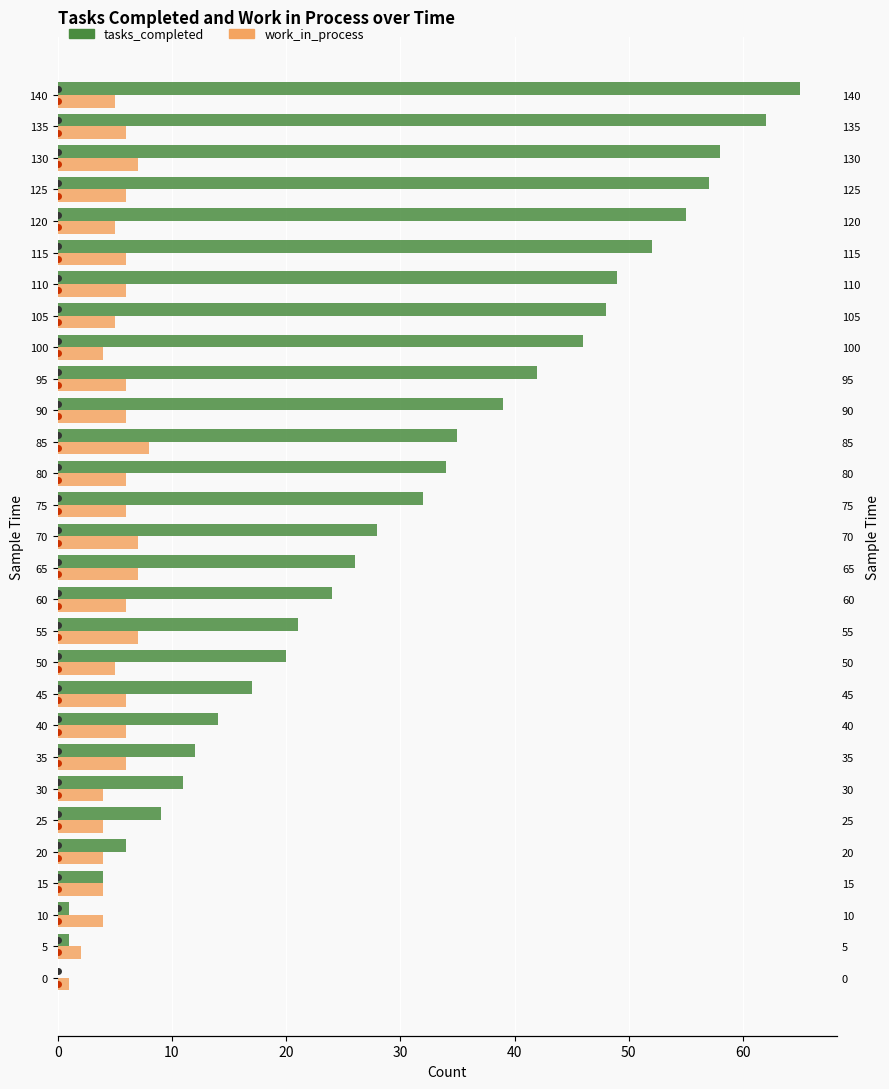

The value of tasks_completed at 90 is 39. True or false?

True